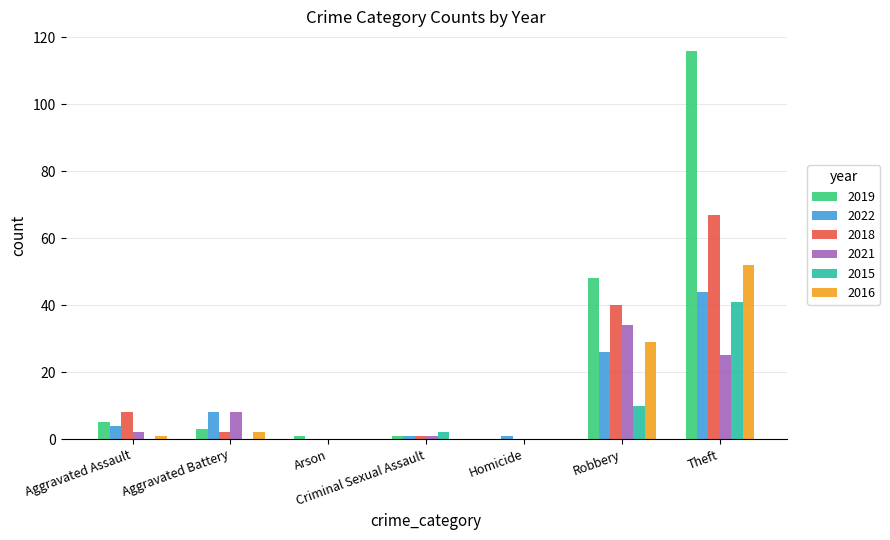

What value does the 2018 series have at Robbery?

40